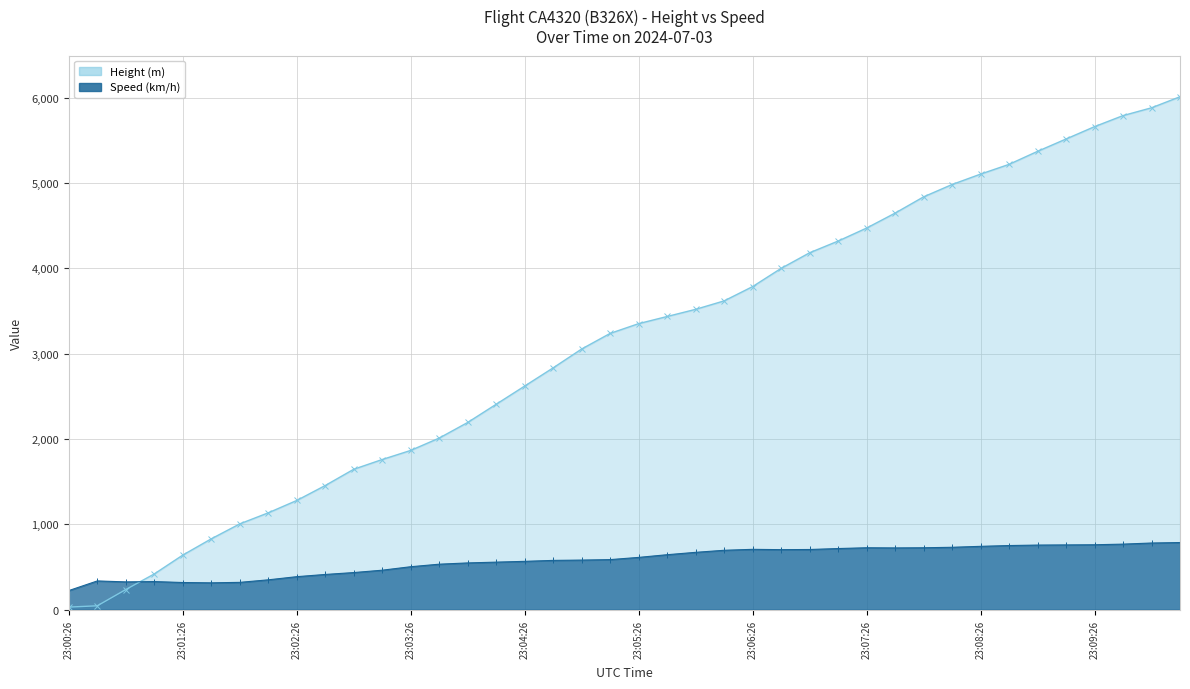

What is the difference between the second highest and second lowest values in the Height (line) series?

5836.9